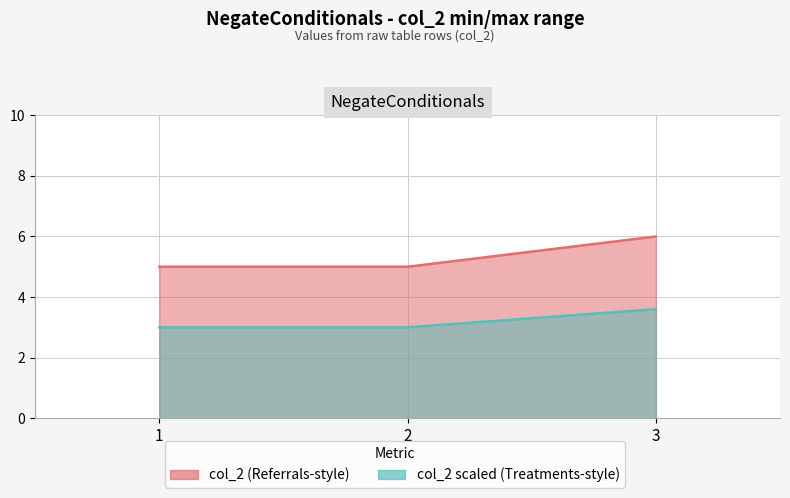

Is it true that the value at 2 is 7?

False